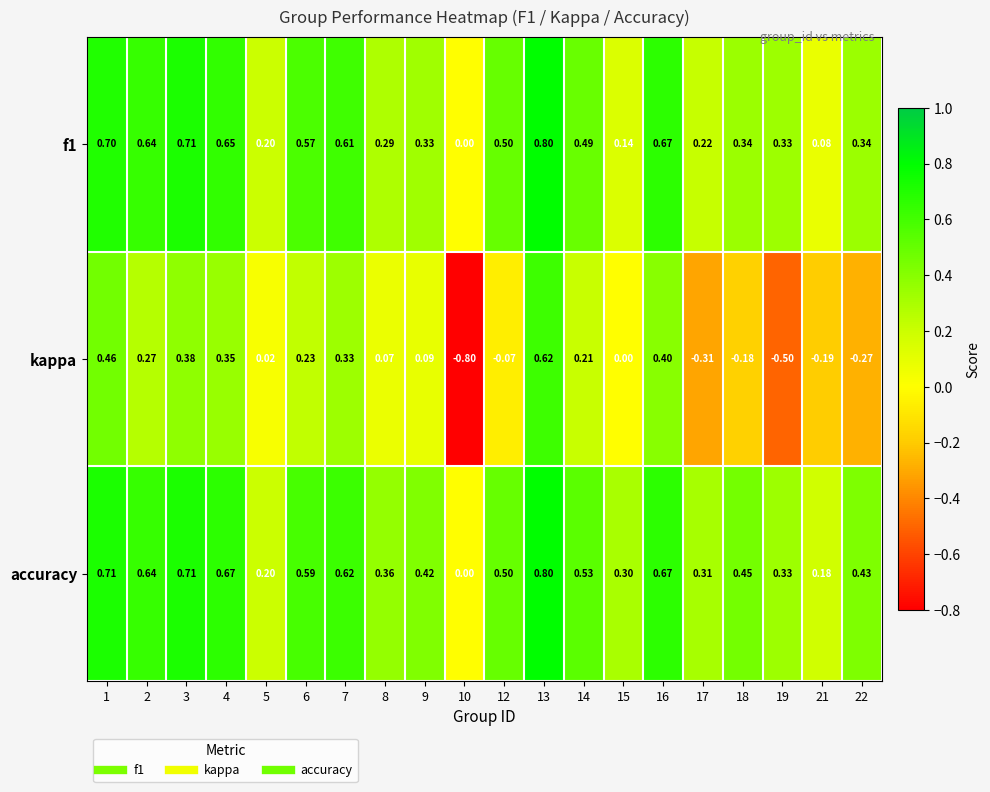

What is the total value across all series at 22?

0.5